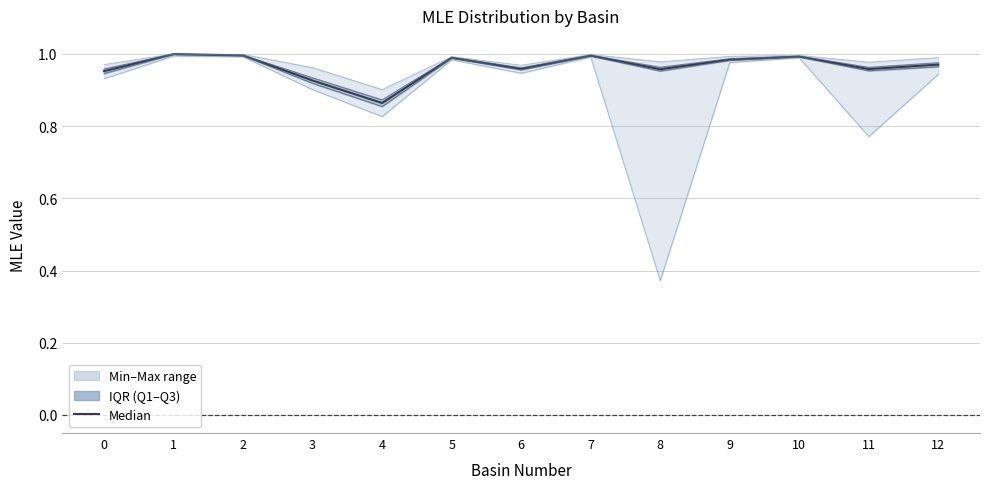

True or false: median_MLE and first_quartile_MLE intersect in this chart.

False